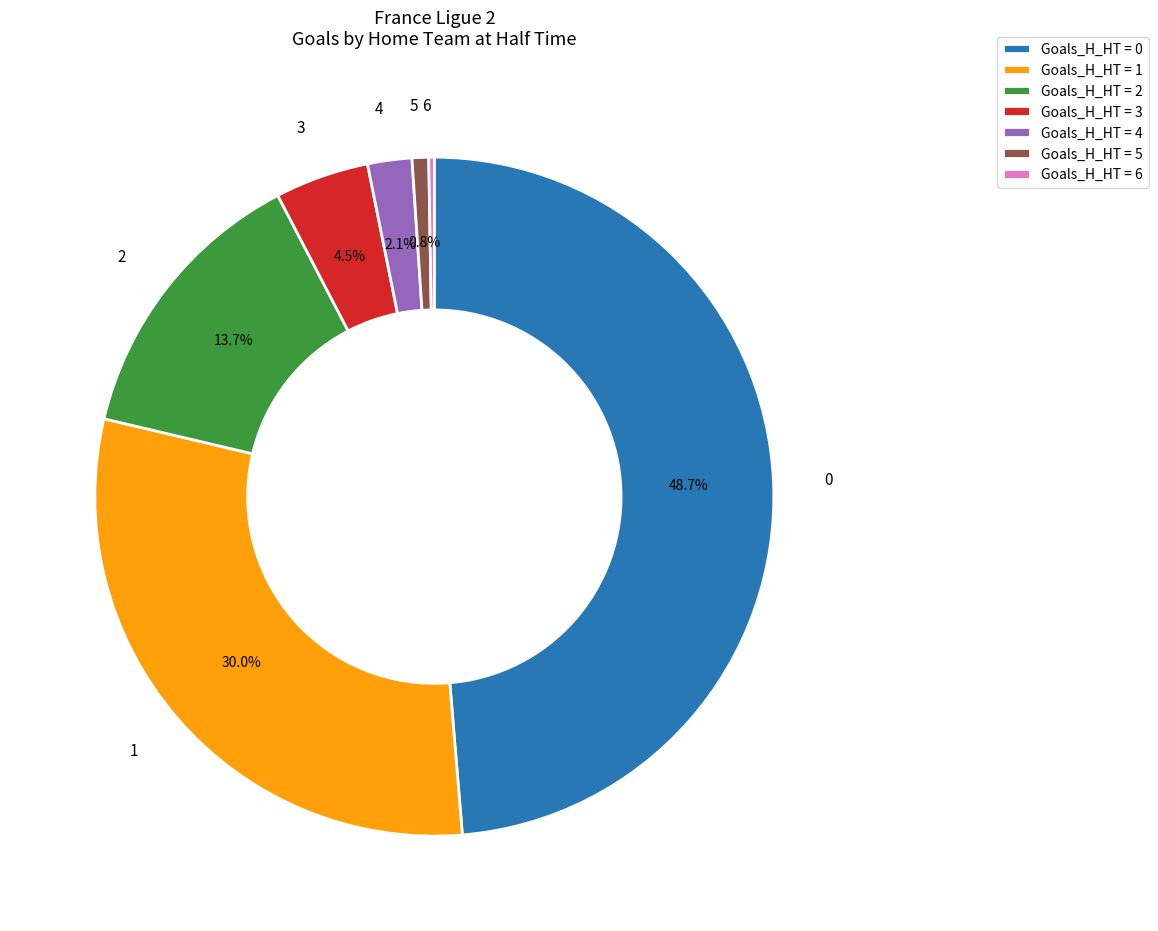

Does Goals_H_HT = 3 represent more than half of the total?

No